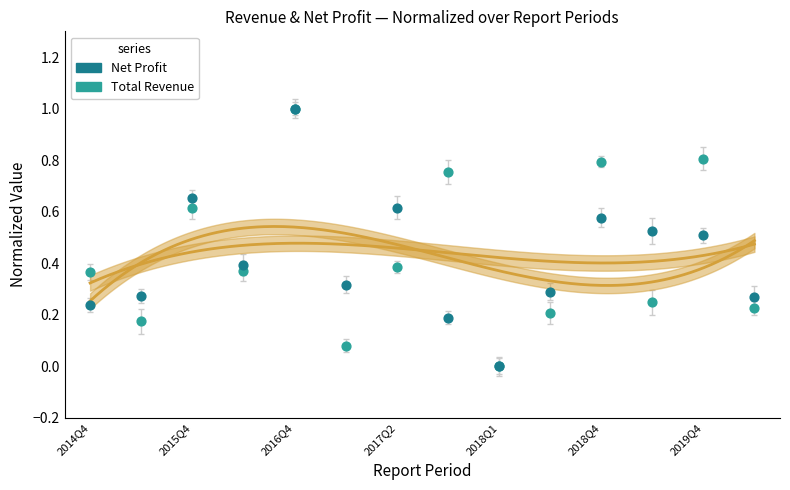

Which series has the largest Y range (max minus min)?

Total Revenue